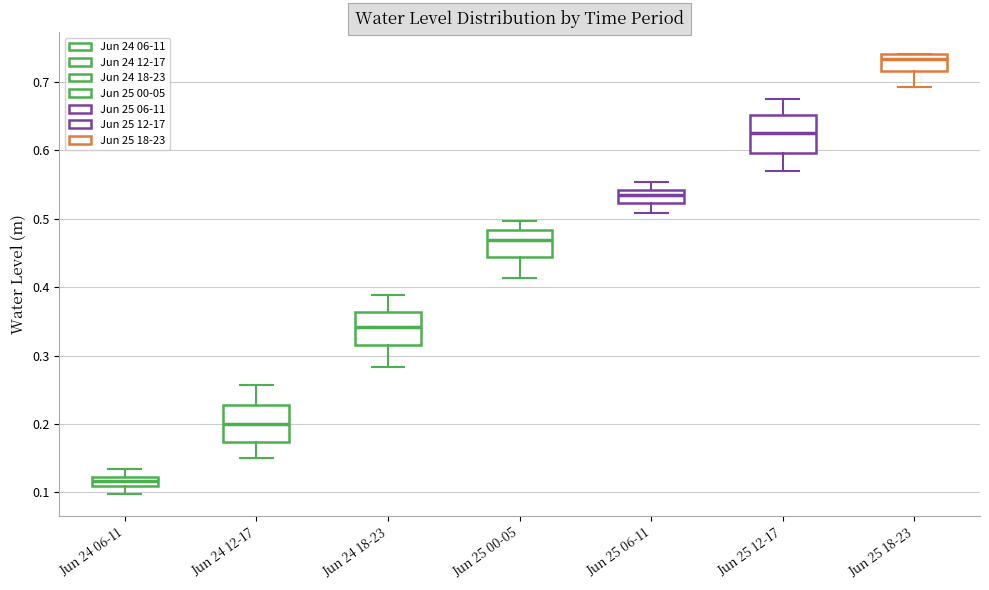

Where does the upper whisker of the box for Jun 25 06-11 end on the y-axis? The values are not printed on the chart, so give them approximately, as read against the axis.

0.55